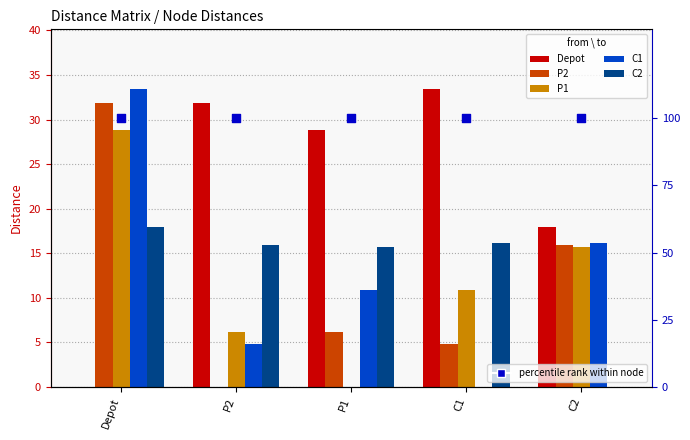

Which series has the widest spread of Y values?

Depot